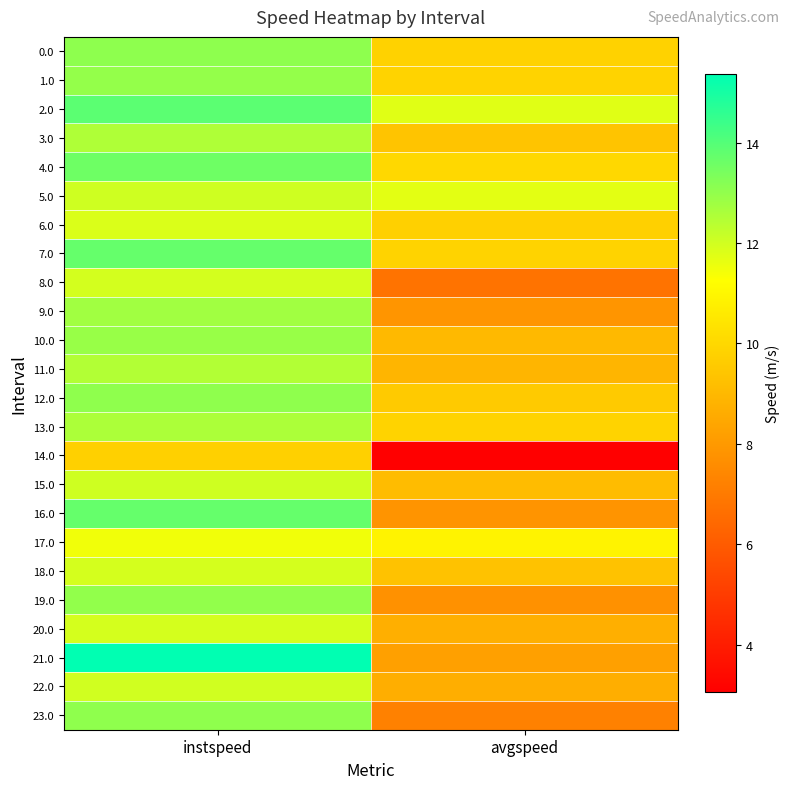

How many series are shown in this chart?

24